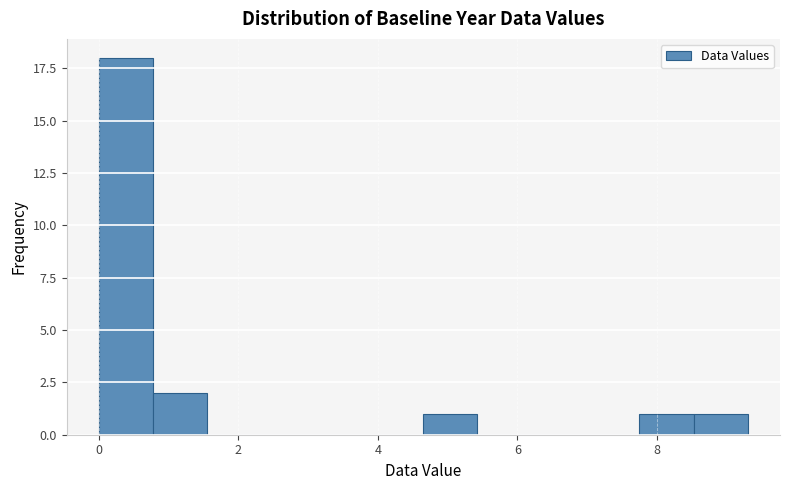

Read against the x-axis, roughly where is the centre of the tallest bar?

0.4